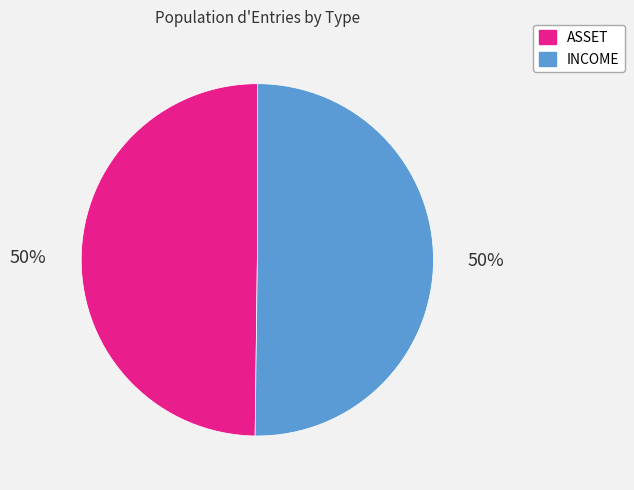

How many segments does this pie chart have?

2